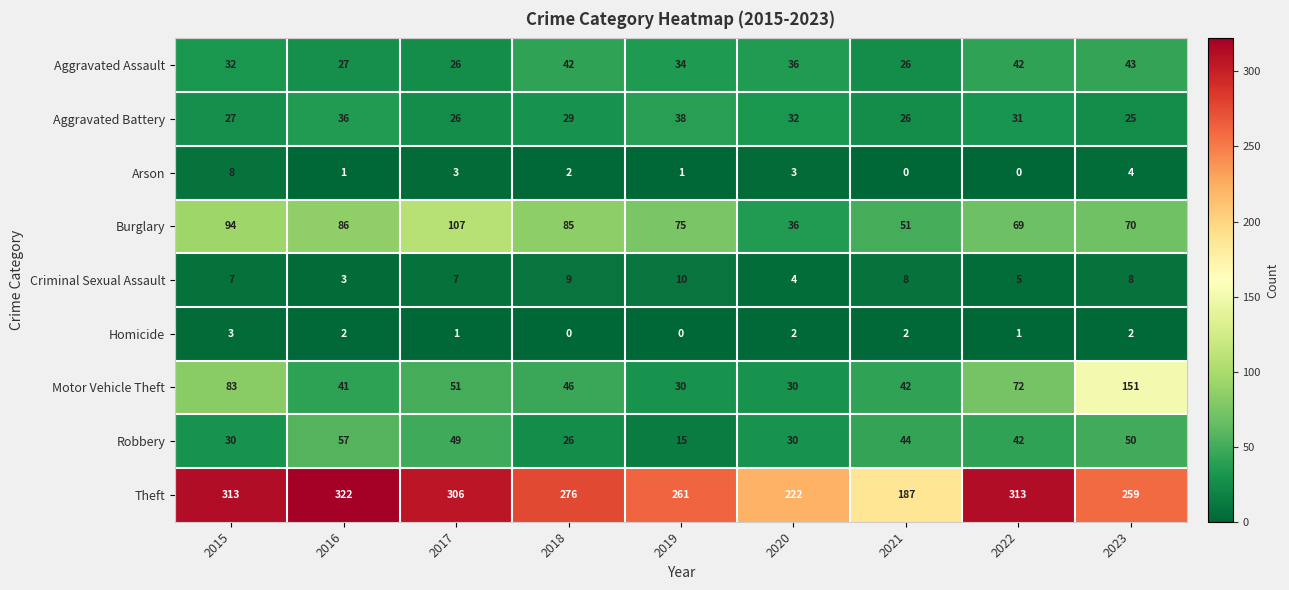

Rank the series at 2018 from highest to lowest value.

Theft, Burglary, Motor Vehicle Theft, Aggravated Assault, Aggravated Battery, Robbery, Criminal Sexual Assault, Arson, Homicide